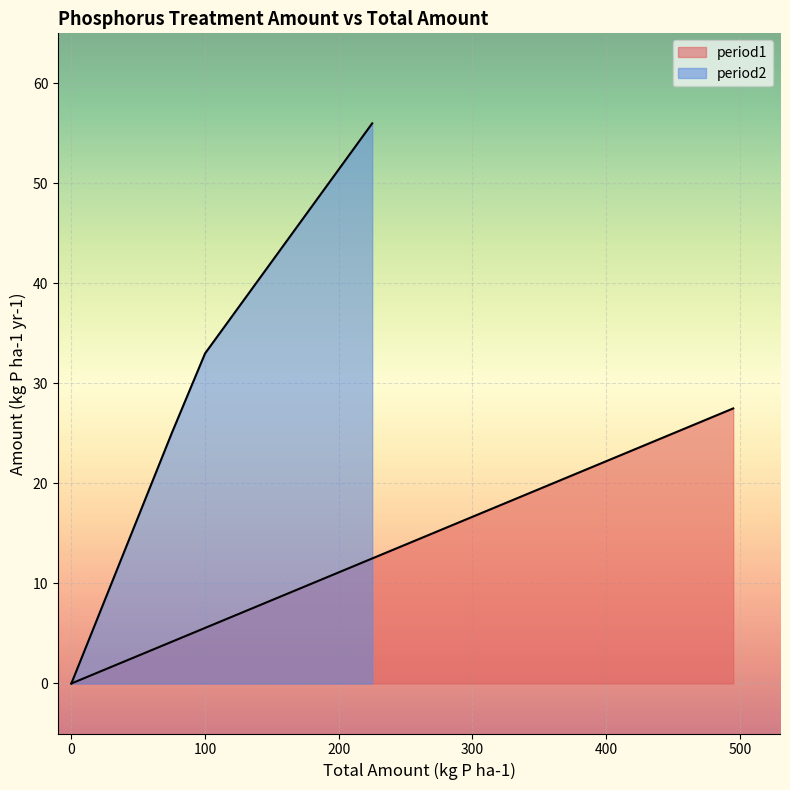

True or false: period2 has a value of 33 at 100.

True